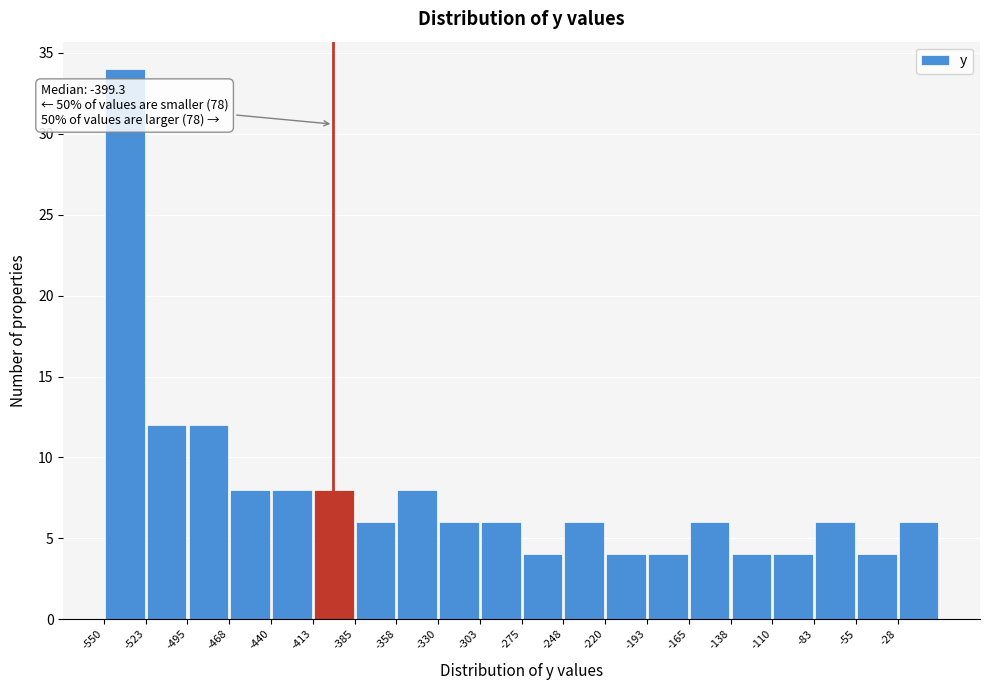

Over which range of the x-axis is the bar tallest?

-550 to -525